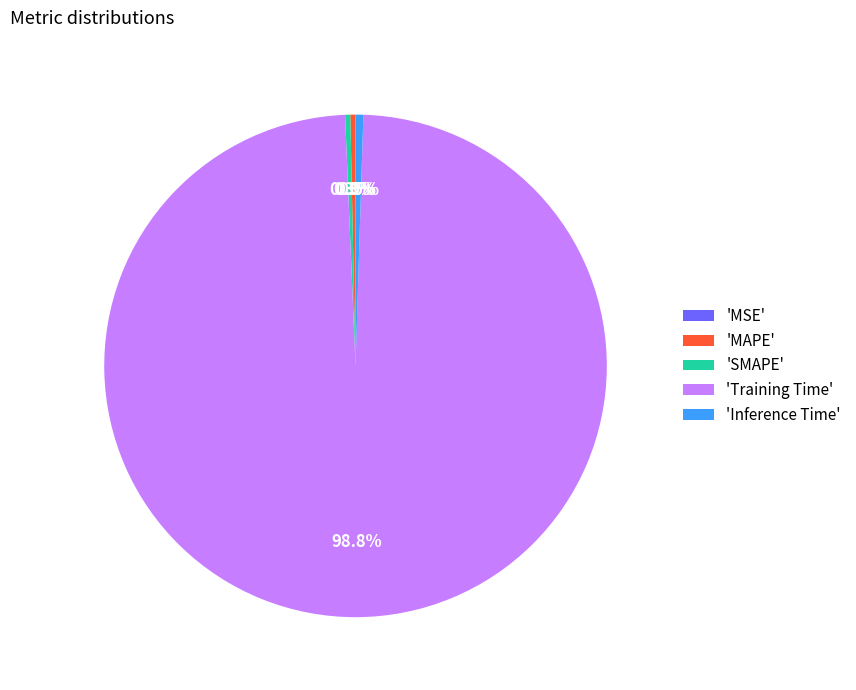

Which has a higher value, 'SMAPE' or 'Training Time'?

'Training Time'